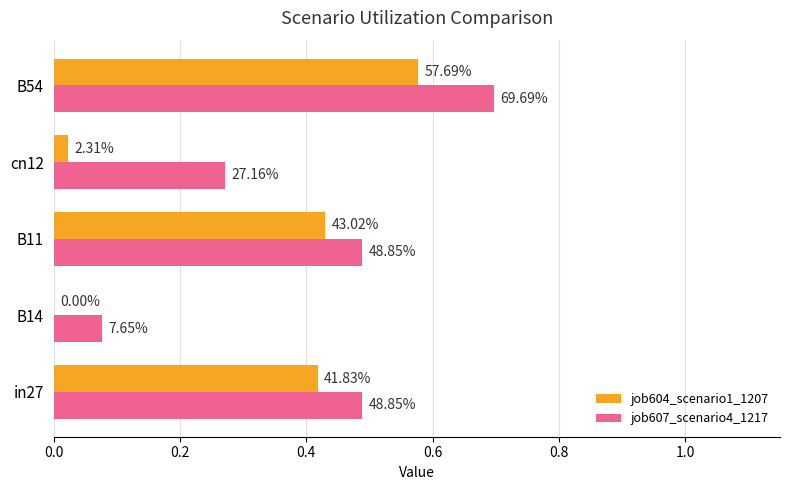

What is the maximum value for job607_scenario4_1217?

0.7